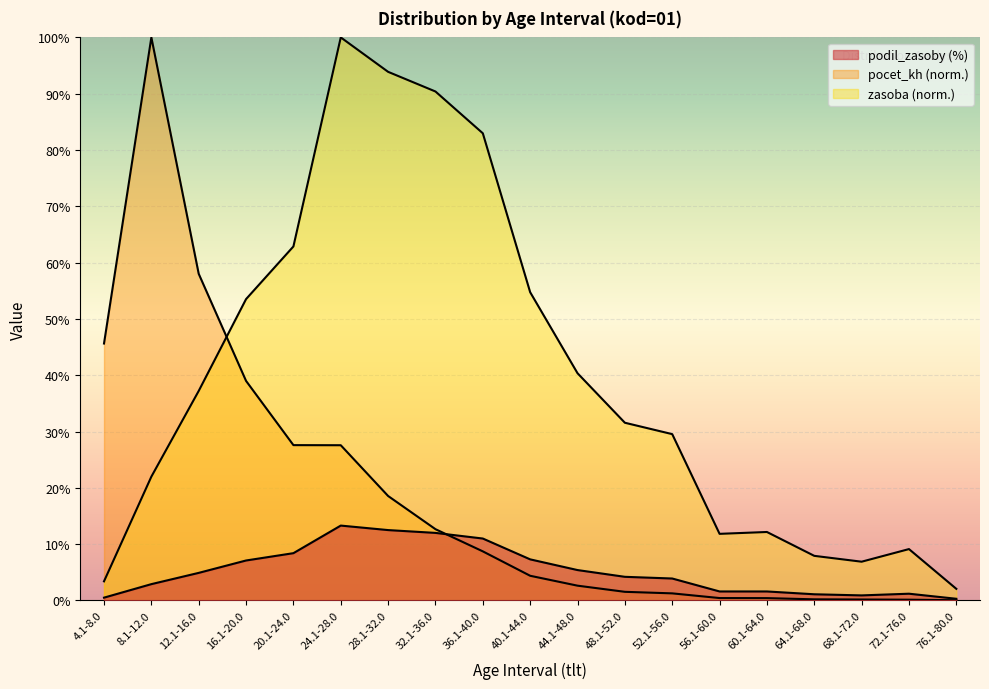

How many lines are shown in the chart?

3